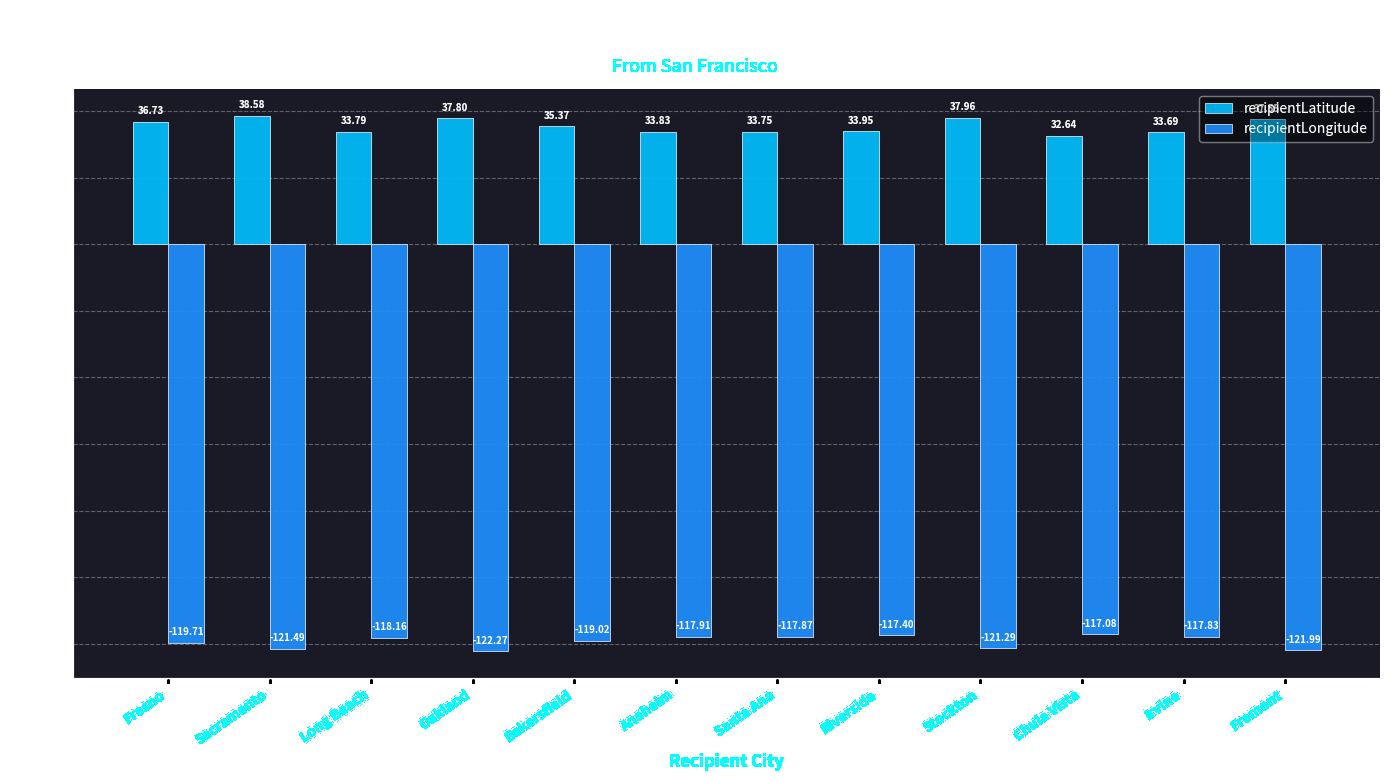

Which category has the highest value across all series?

Sacramento